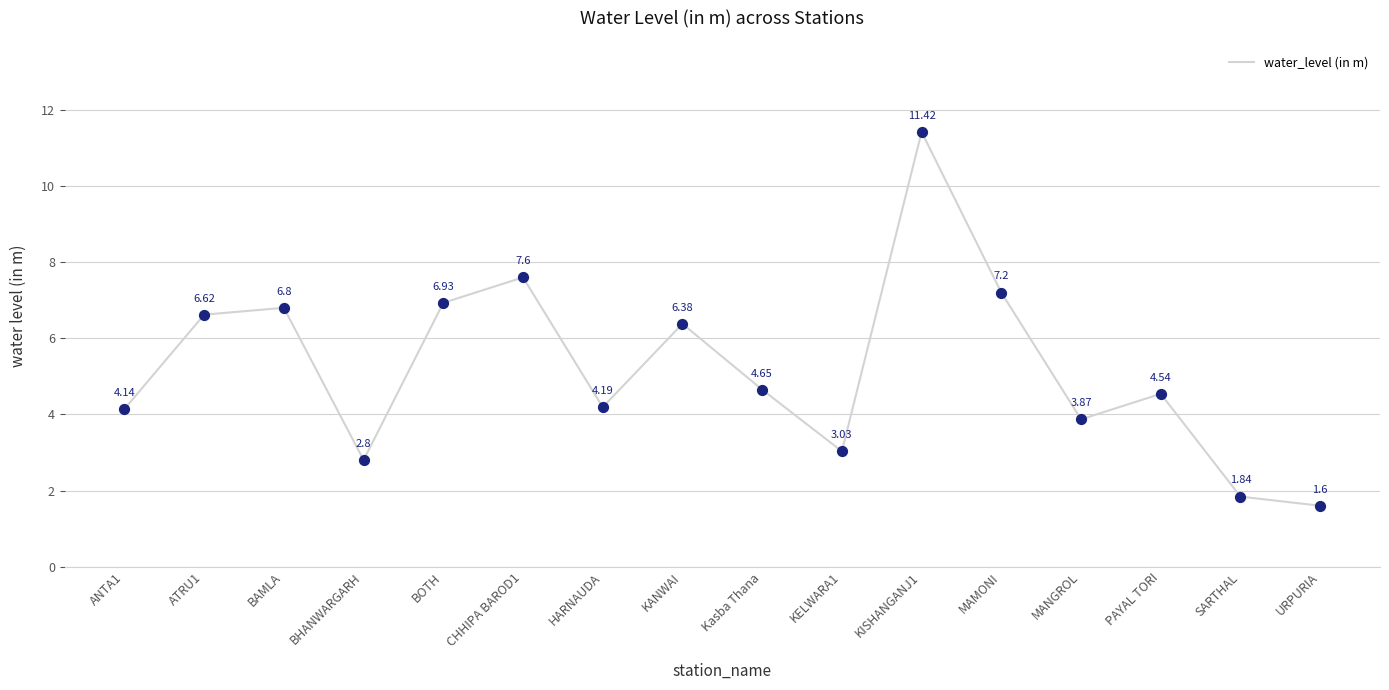

Approximately how many times larger is the value at PAYAL TORI compared to BAMLA?

0.7